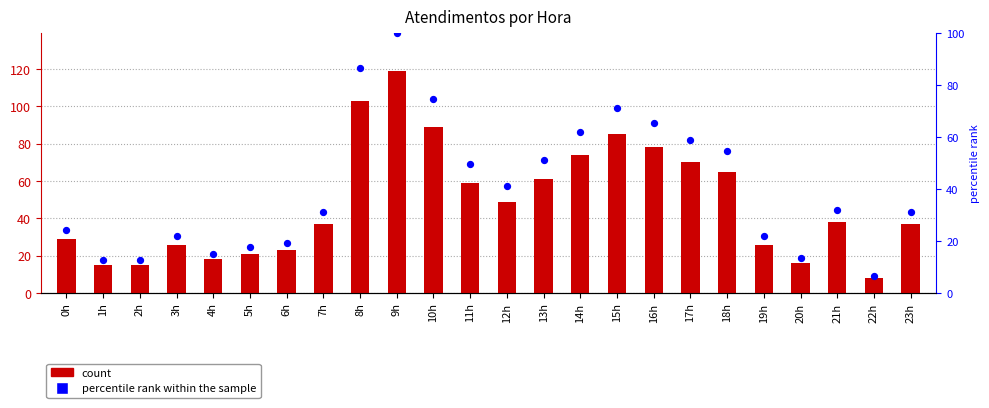

Which series reaches the maximum Y coordinate?

atendimentos